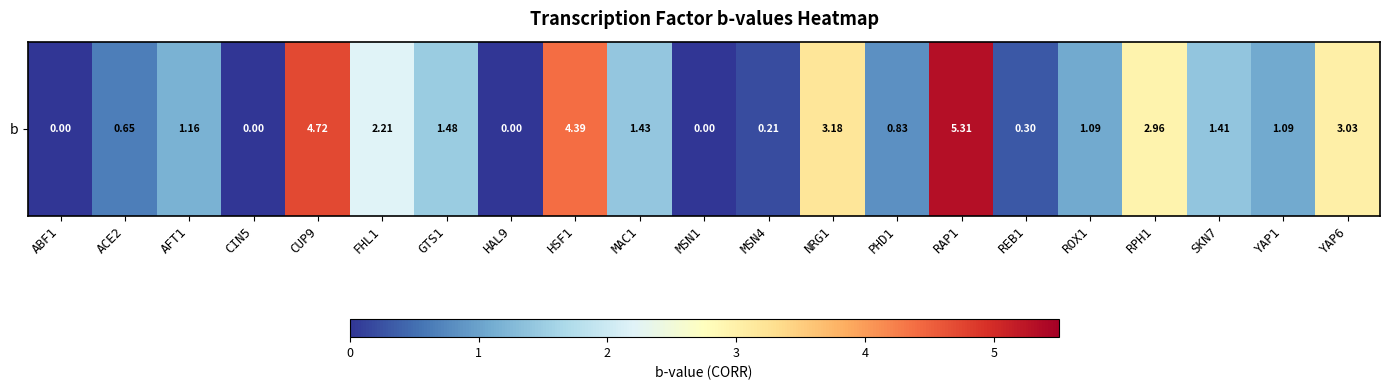

What is the greatest value displayed?

5.3